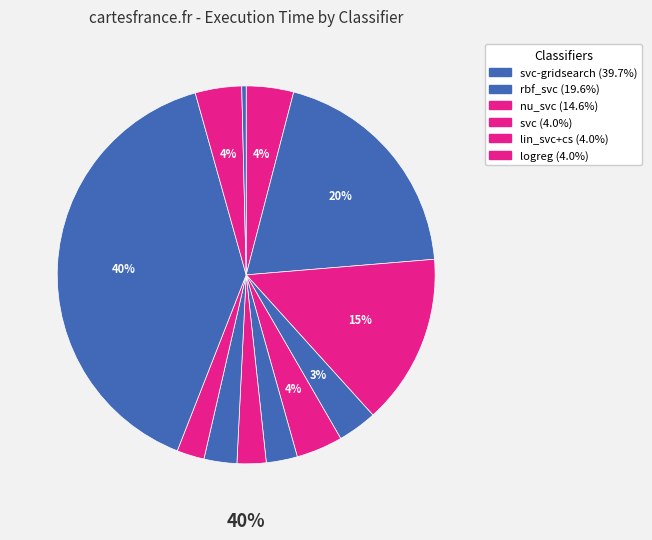

The nu_svc slice represents 15% of the pie. True or false?

True